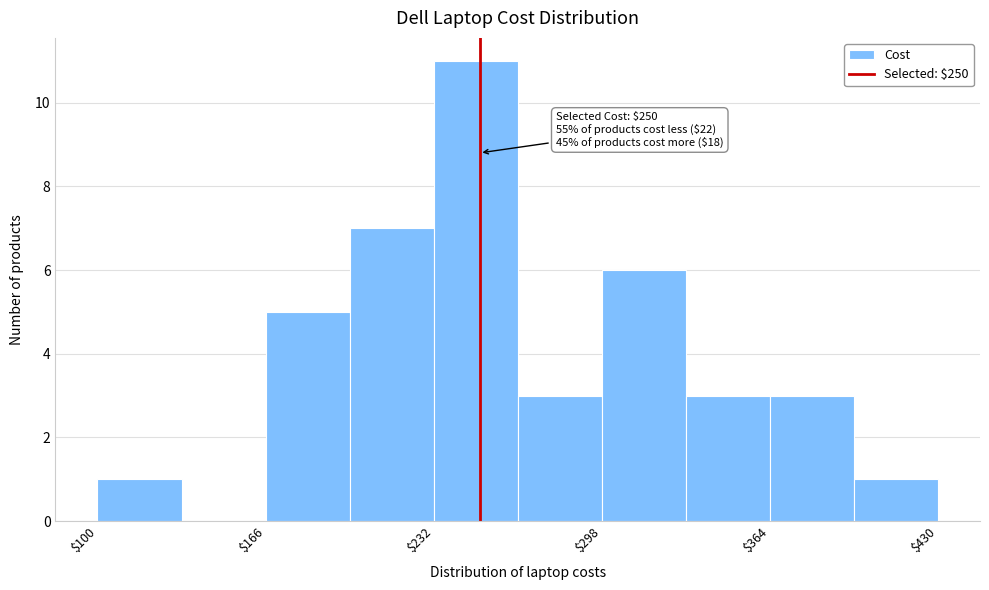

Read against the x-axis, roughly where is the centre of the tallest bar?

250